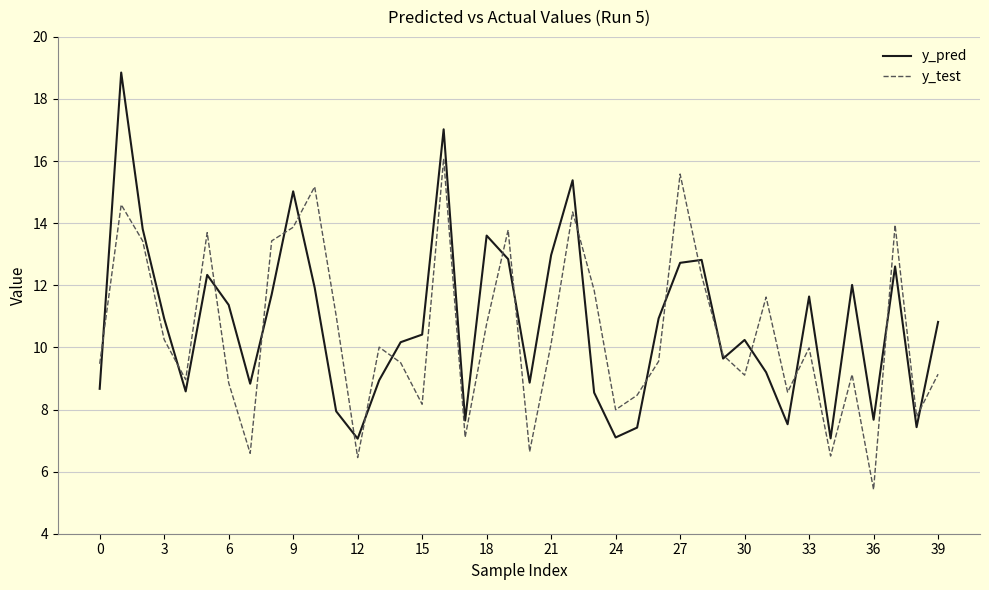

List the series in order of their peak value, lowest first.

y_test, y_pred